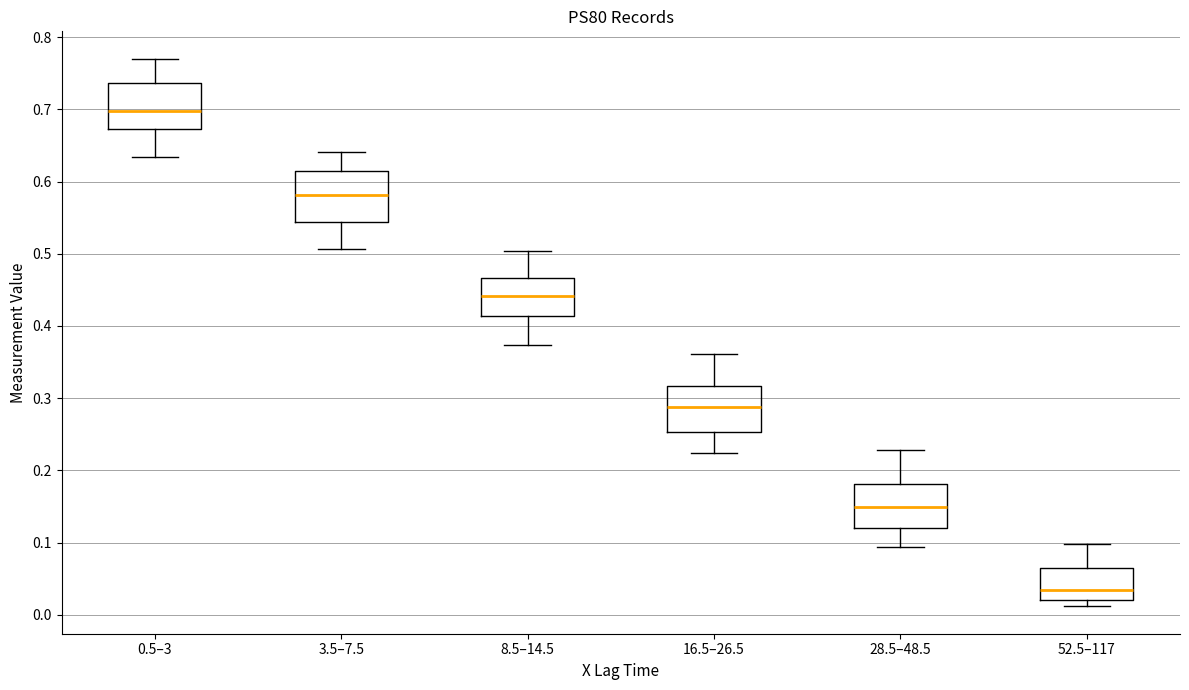

Which box has the lowest median line?

52.5–117